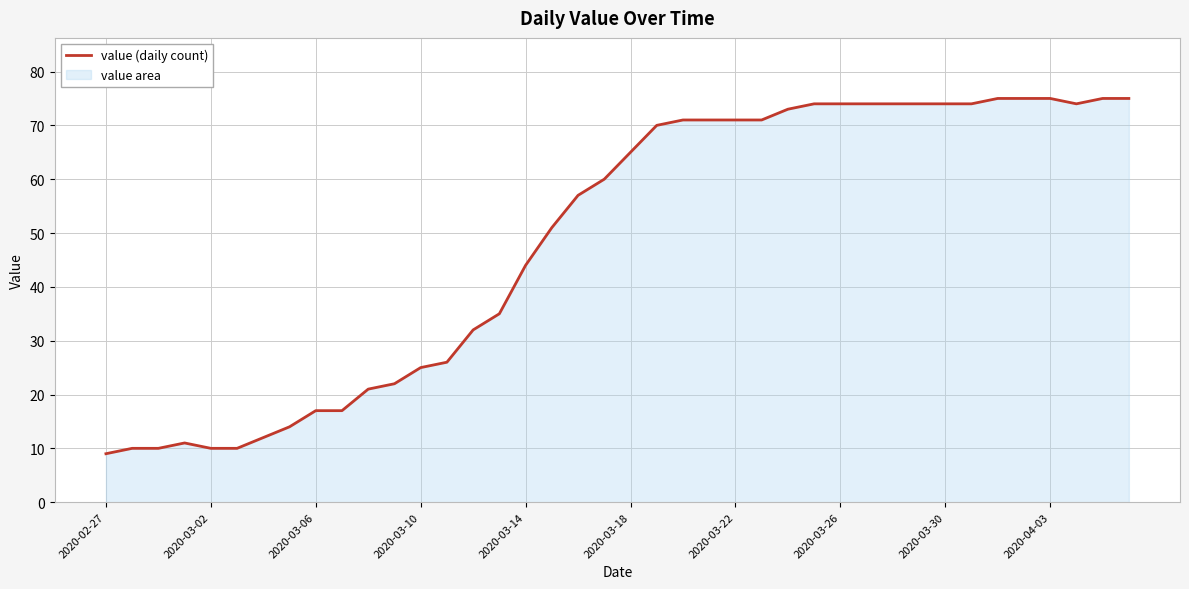

What is the average value?

49